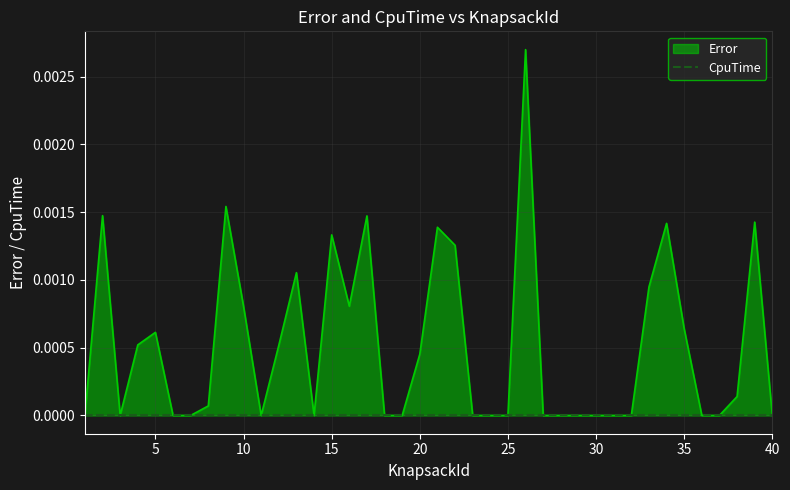

Between 31 and 38, which is larger?

38